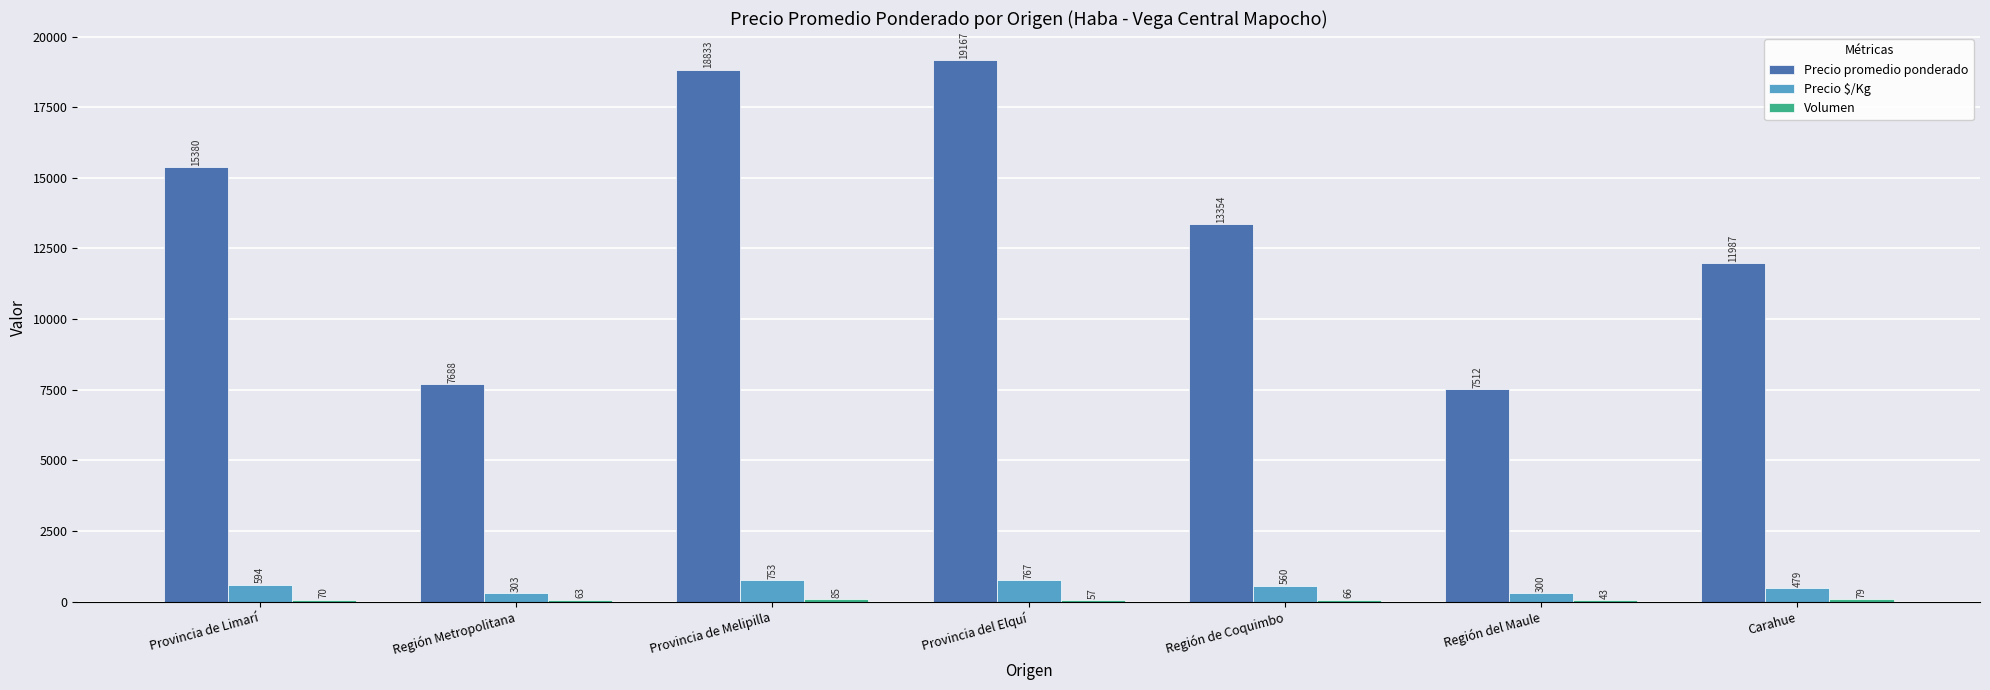

Where does the Precio $/Kg series first go above 560?

Provincia de Limarí